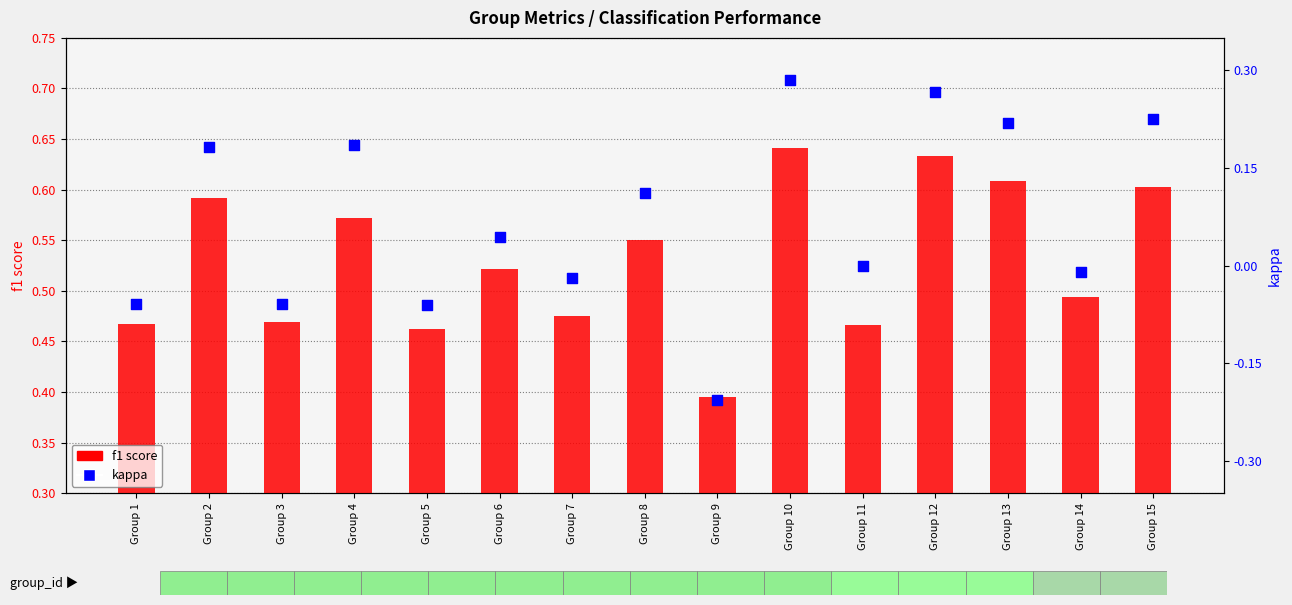

What is the total value across all series at Group 9?

0.2